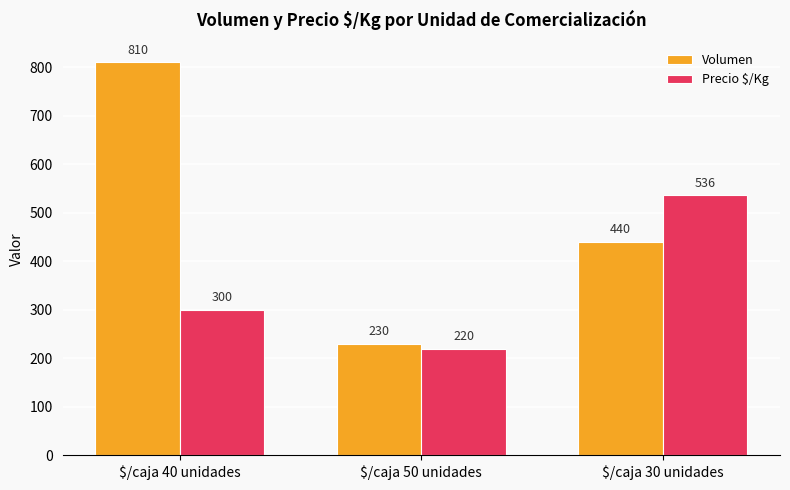

Where is Volumen nearest to the value 520?

$/caja 30 unidades